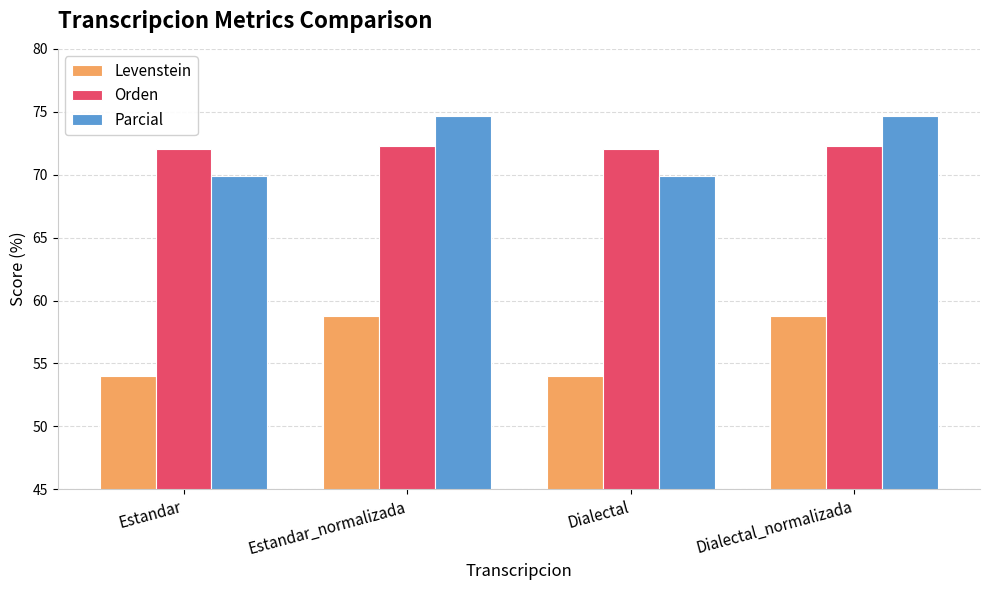

At how many categories does at least one series exceed 59?

4